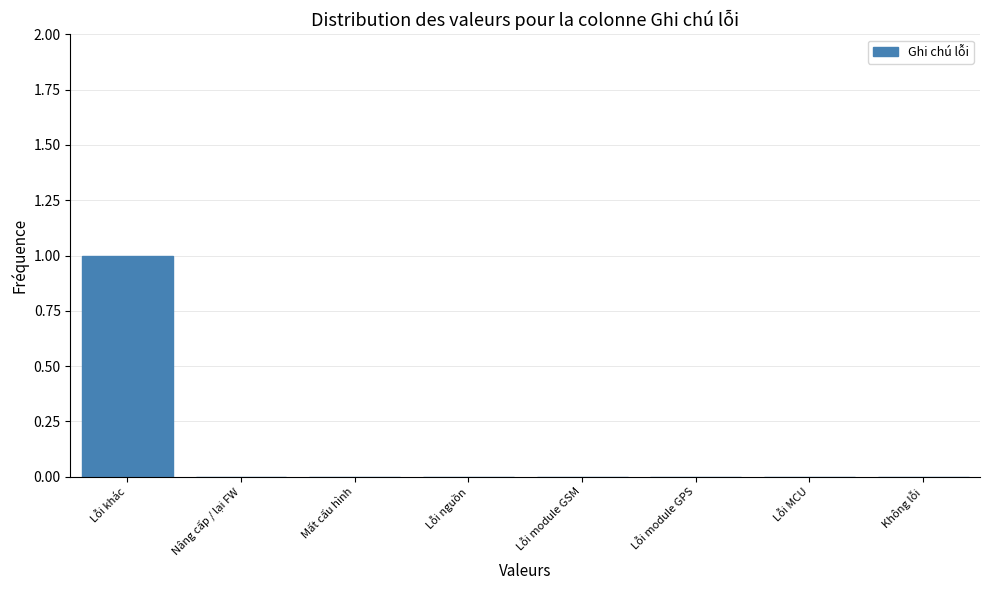

Reading left to right, list all the values displayed in this chart.

Lỗi khác=1	Nâng cấp / lại FW=0	Mất cấu hình=0	Lỗi nguồn=0	Lỗi module GSM=0	Lỗi module GPS=0	Lỗi MCU=0	Không lỗi=0